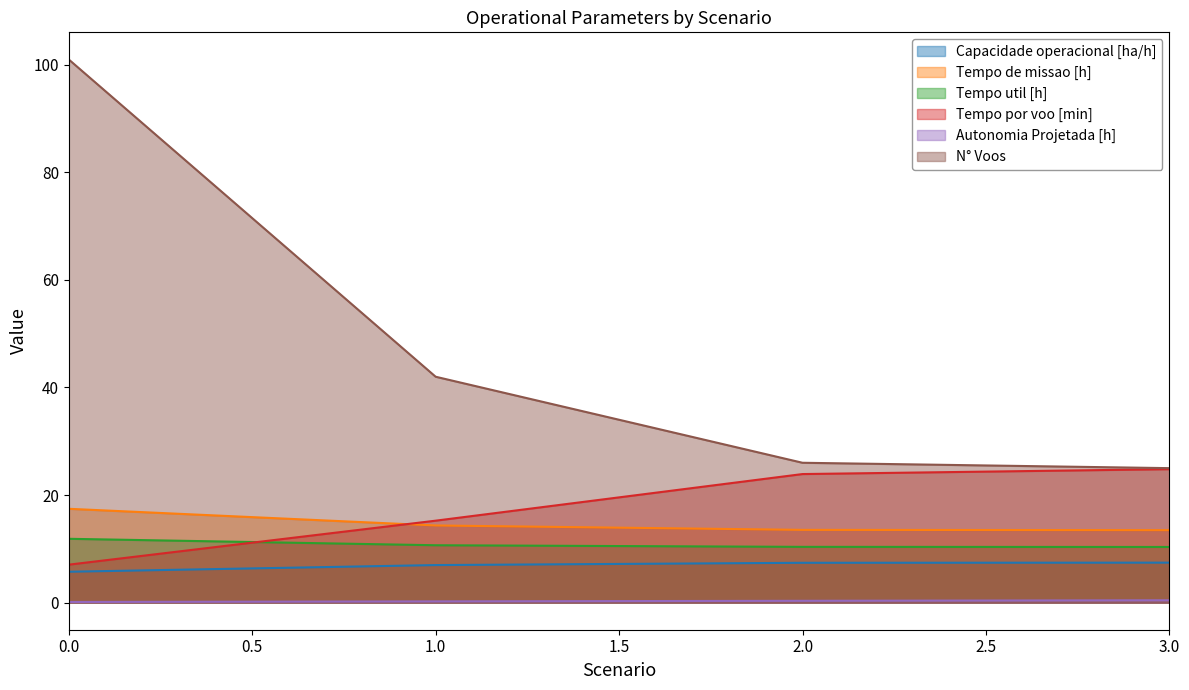

Count the number of data series in this chart.

6